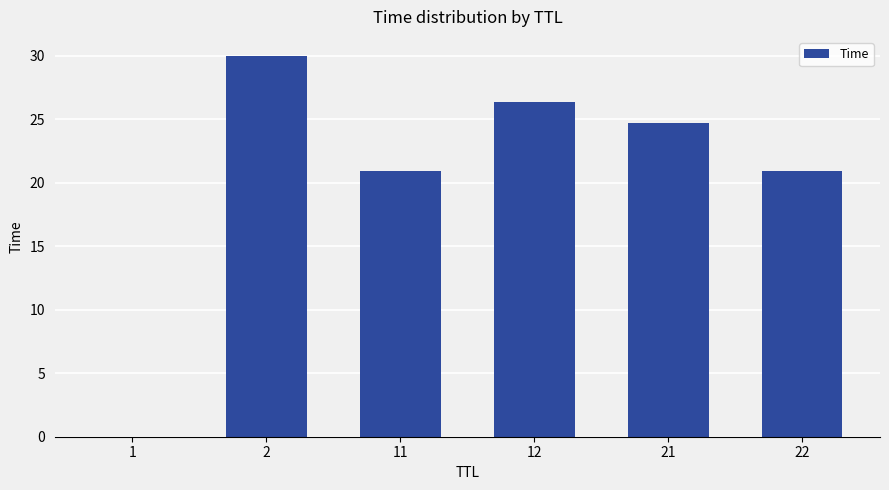

What is the sum of the values at 11 and 12?

47.3